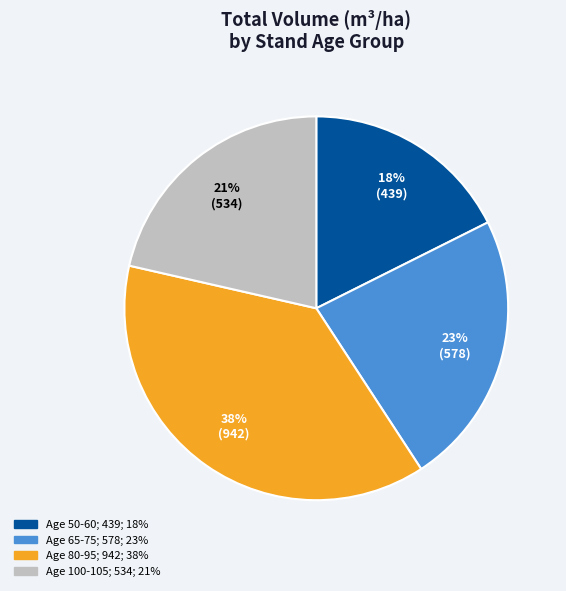

How many segments does this pie chart have?

4